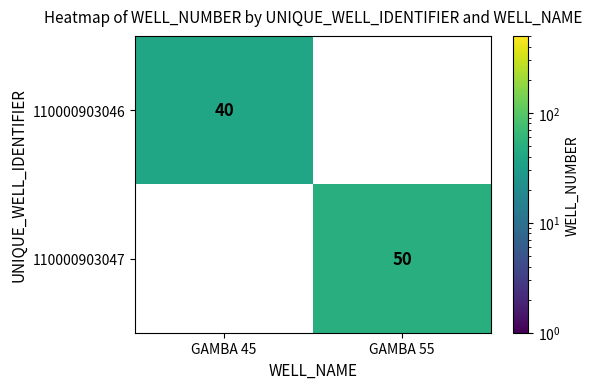

Is it true that 110000903046 equals 0 at GAMBA 55?

True